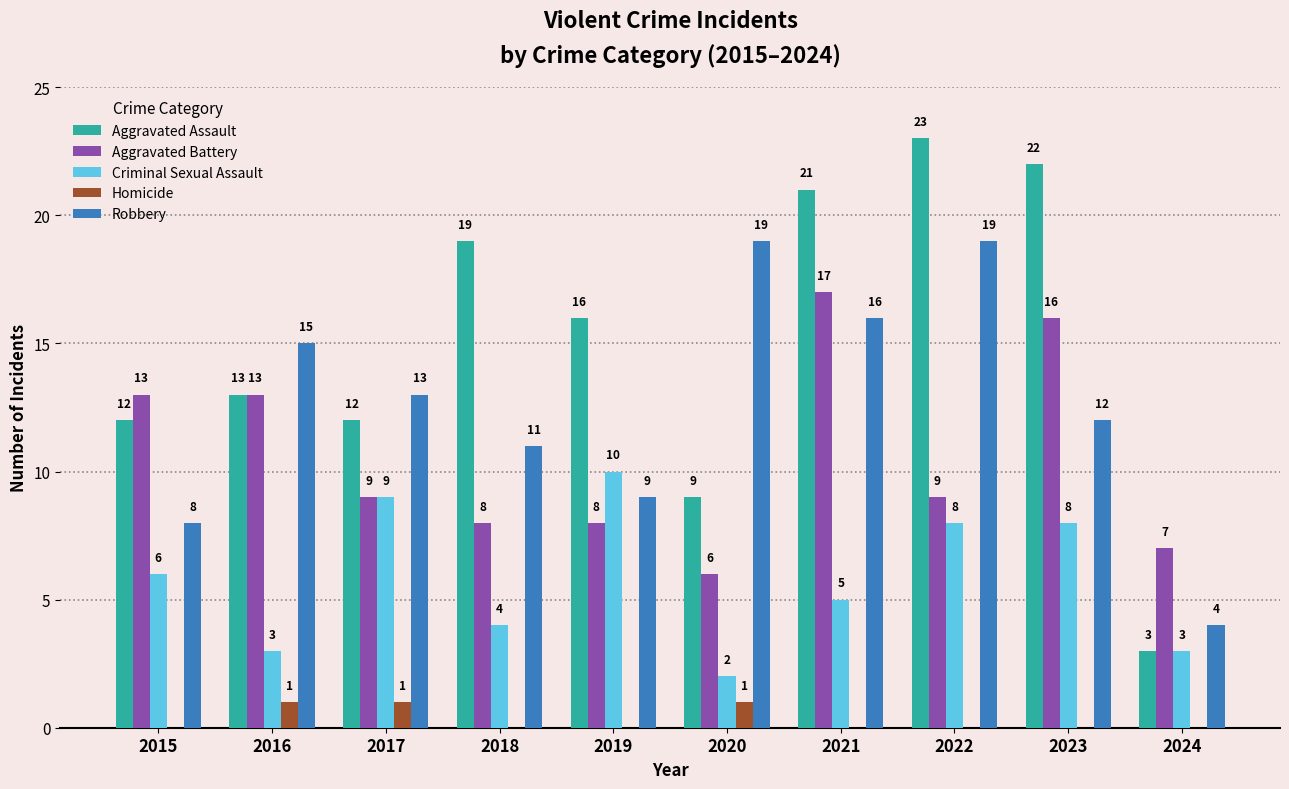

True or false: Homicide has a value of 1 at 2020.

True